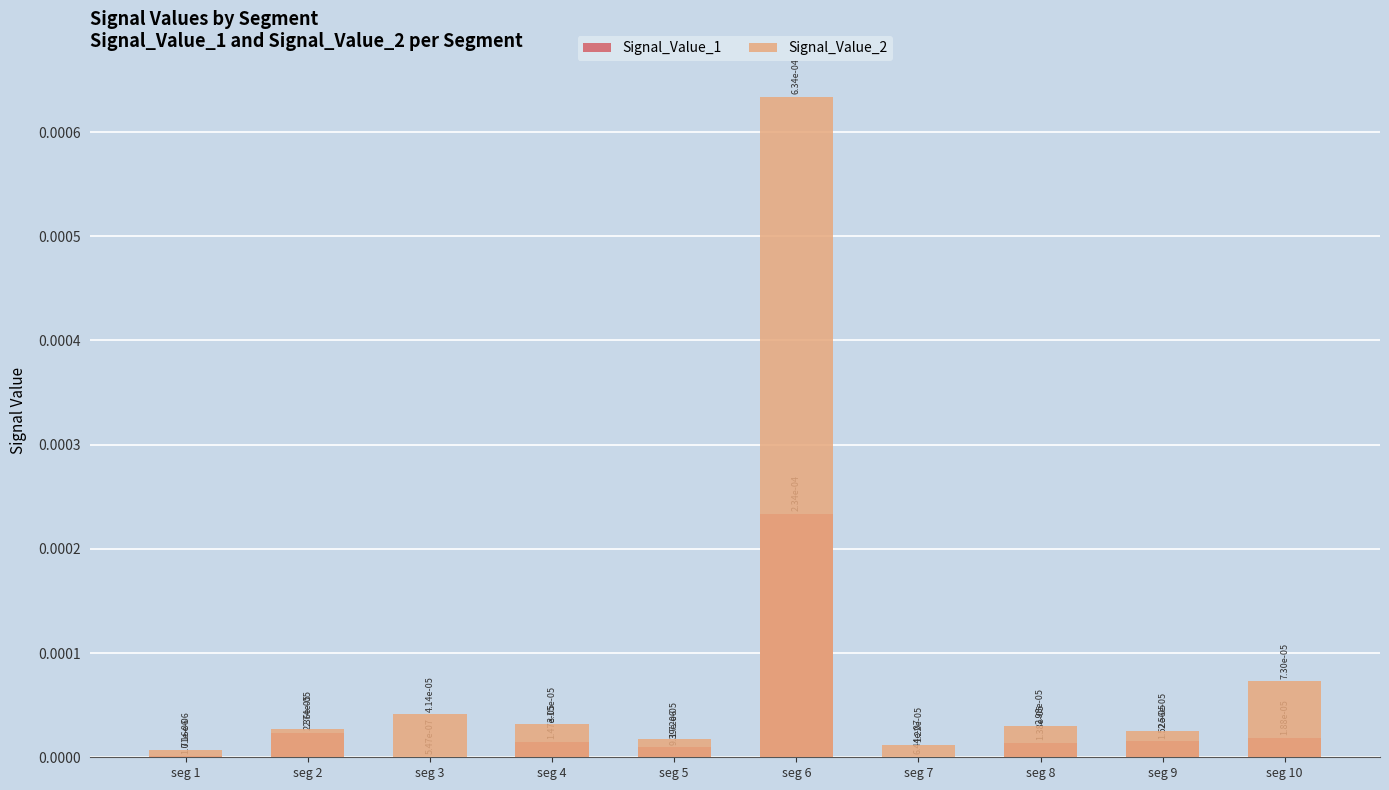

Which series has the widest spread of values?

Signal_Value_2